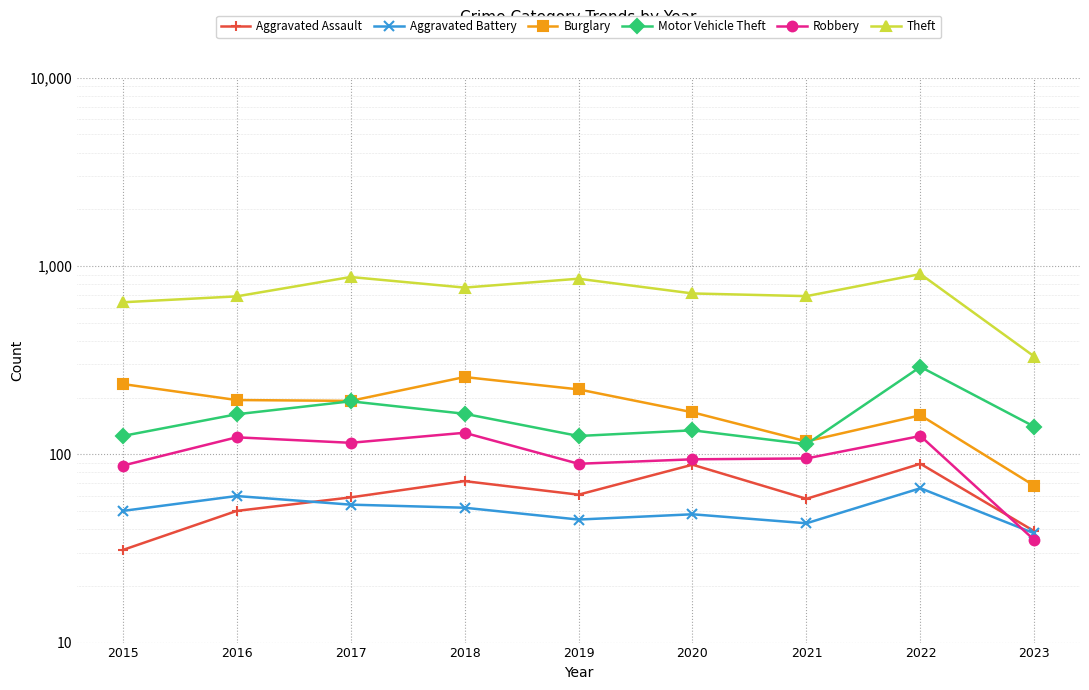

What is the difference between the maximum and minimum values in the Motor Vehicle Theft series?

178